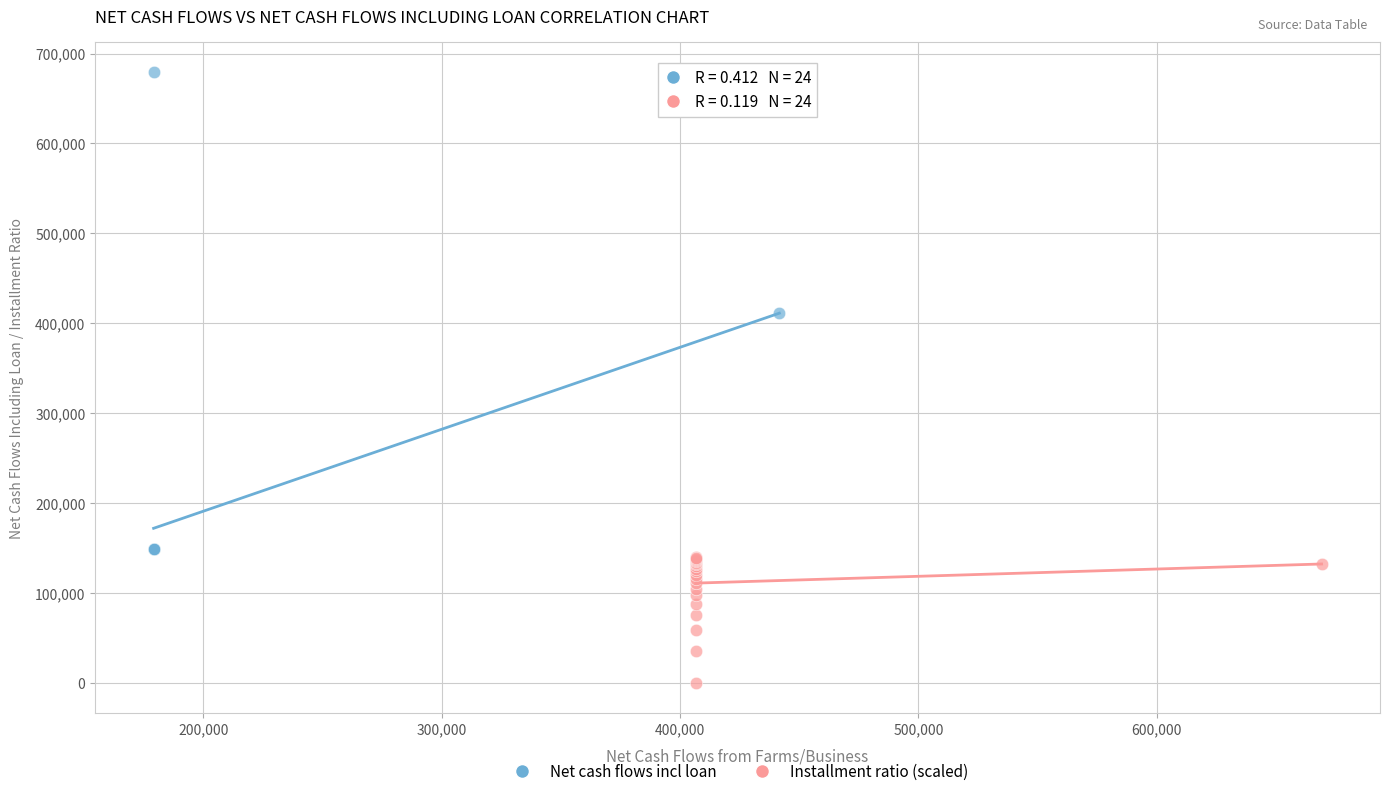

Which series reaches the maximum Y coordinate?

Net cash flows incl loan